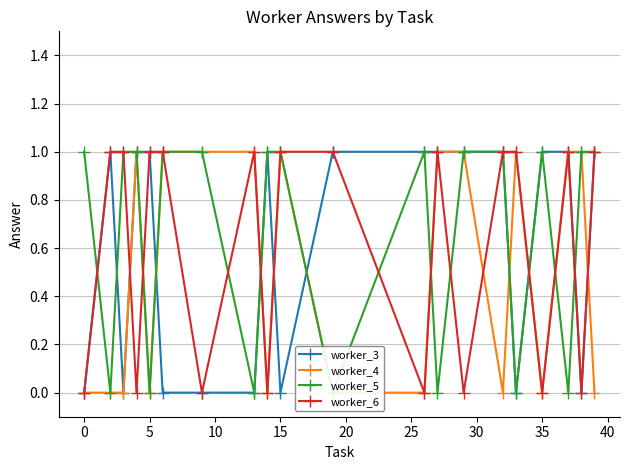

What are all the series names shown in the legend?

worker_3, worker_4, worker_5, worker_6